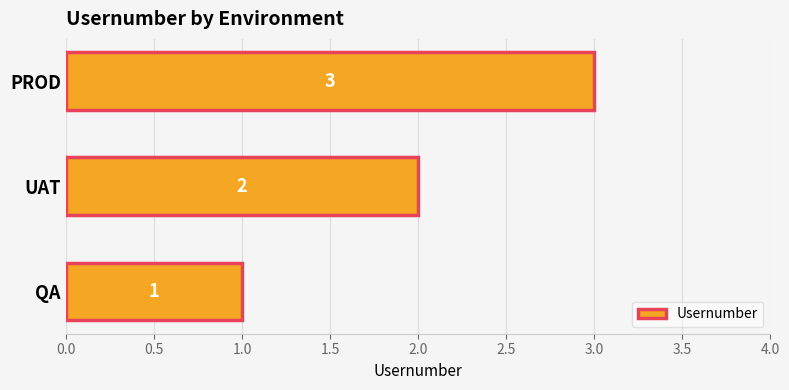

The chart shows a value of 1 at QA. True or false?

True